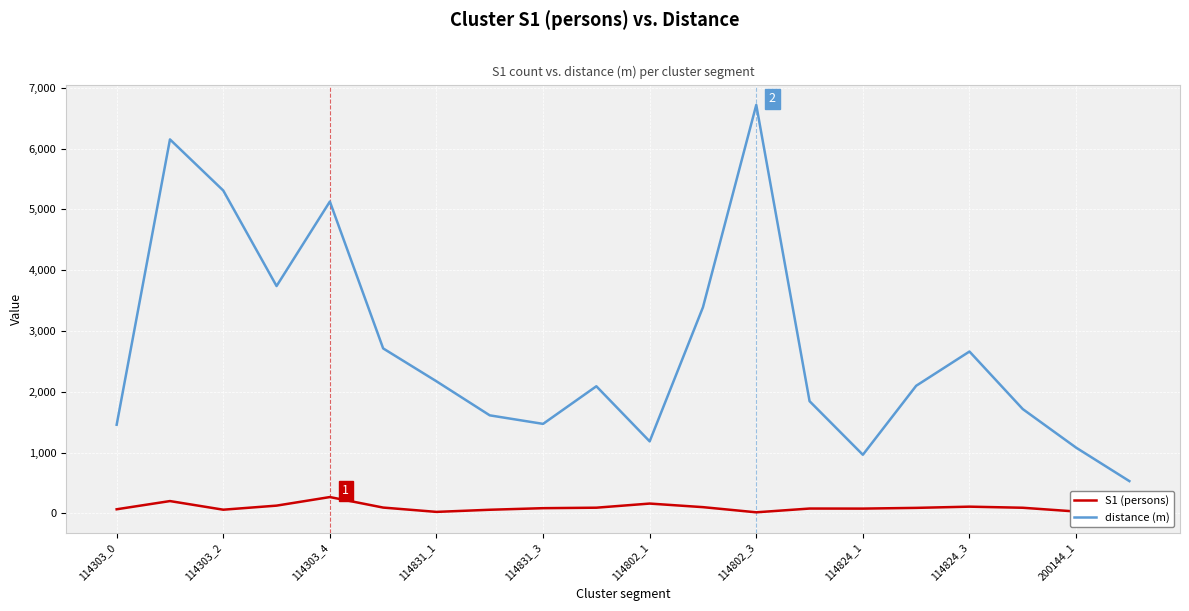

What is the greatest value displayed?

6719.7